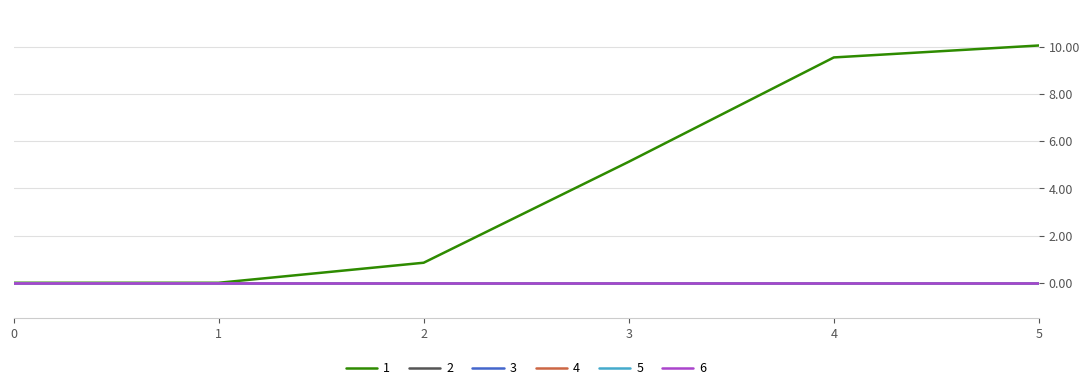

At how many categories does at least one series exceed 7?

2